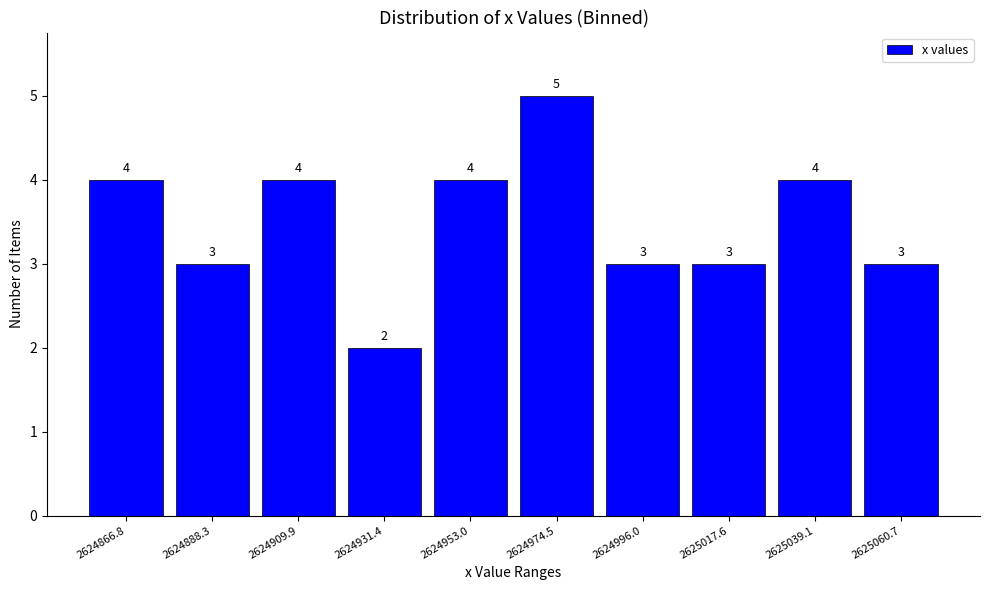

What is the height of the bar covering 2624900 to 2624920 on the x-axis? The bar edges are not printed on the chart, so give them approximately, as read against the axis.

4